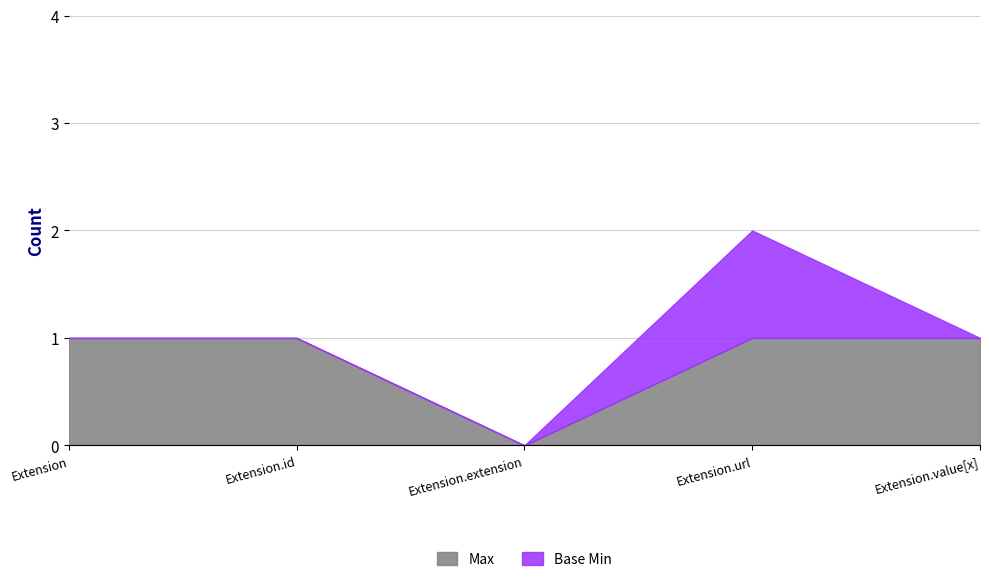

Which category has the highest value in the Base Min series?

Extension.url